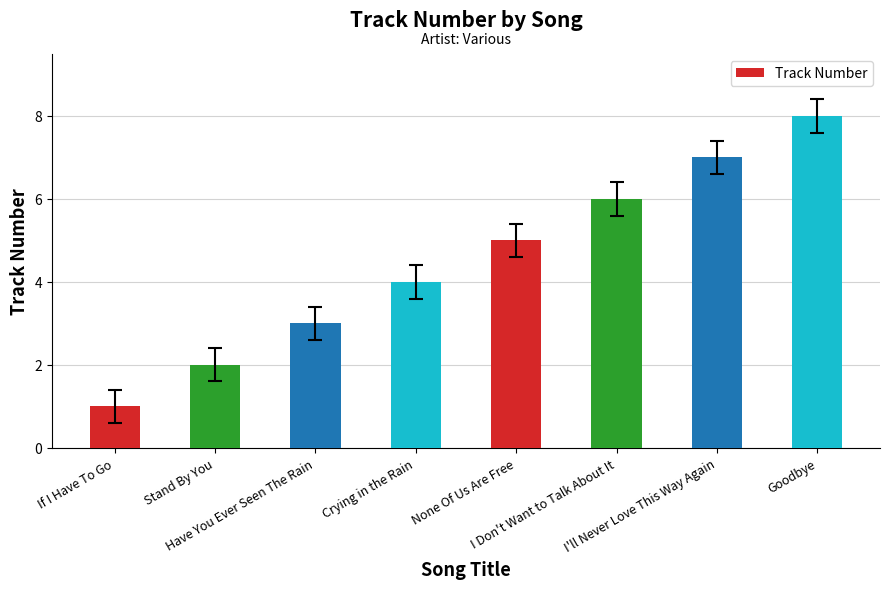

Reading left to right, what are all the values shown in this chart?

1	2	3	4	5	6	7	8